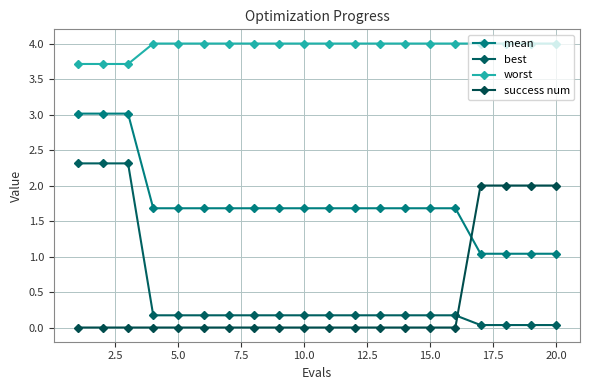

How many lines are shown in the chart?

4